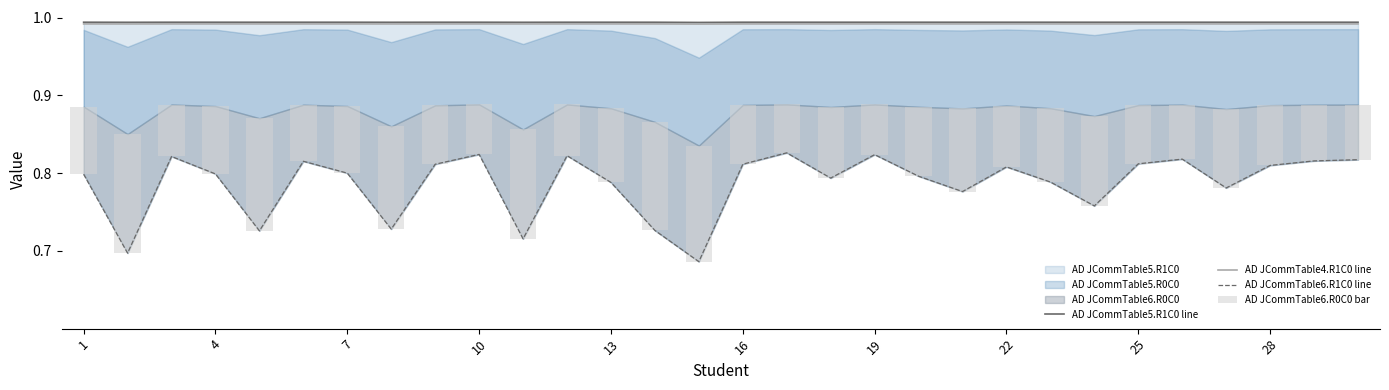

The AD JCommTable4.R1C0 line series shows 1.4 at 1. True or false?

False